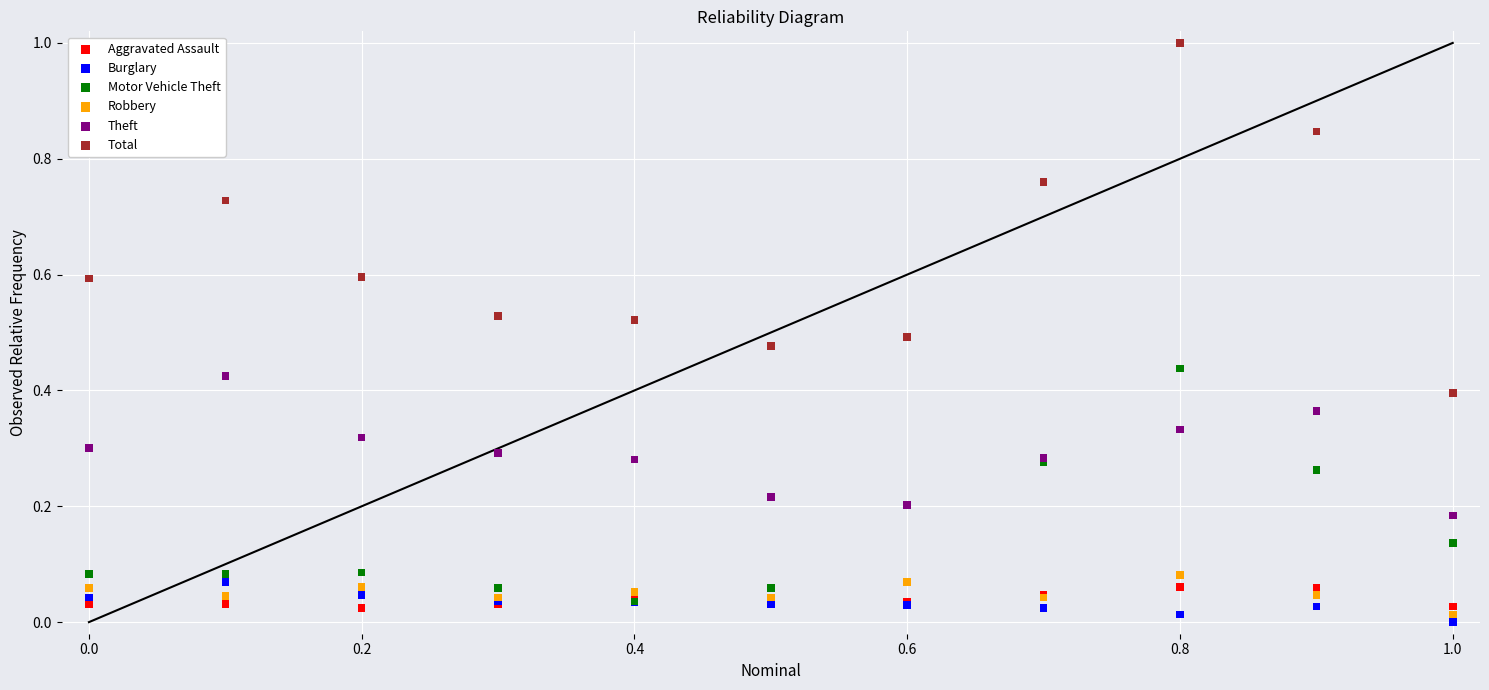

Which series has the largest Y range (max minus min)?

Total